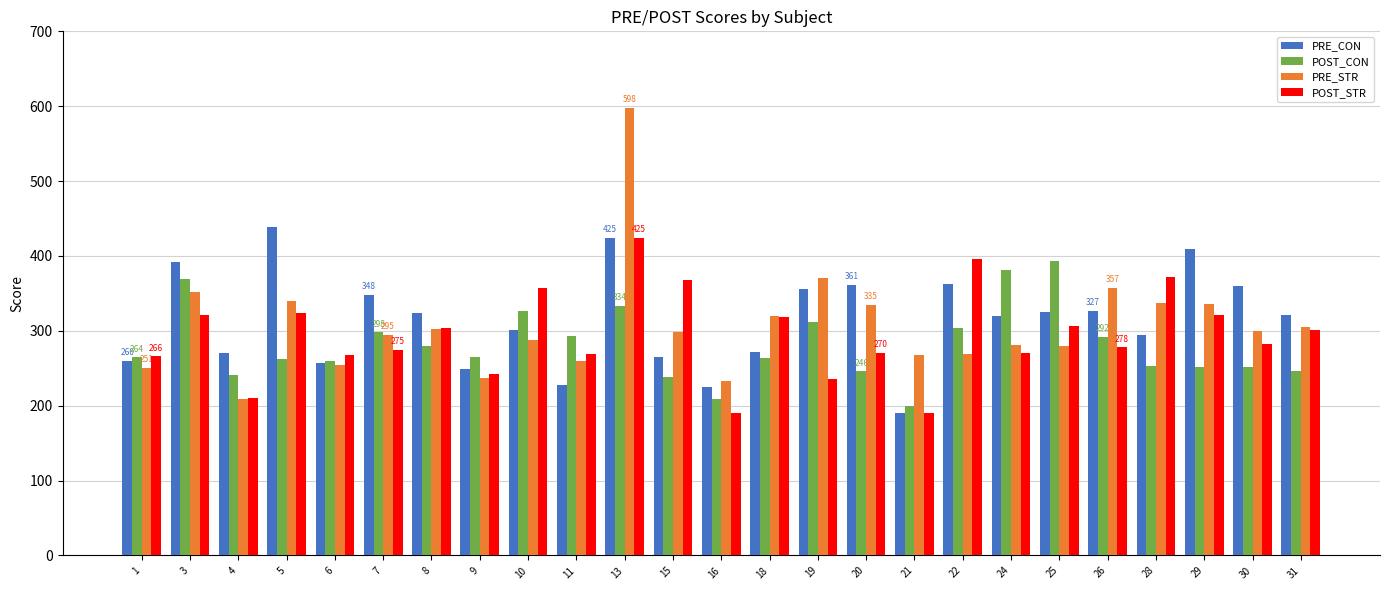

What is the sum of the PRE_STR values at 22 and 30?

568.1